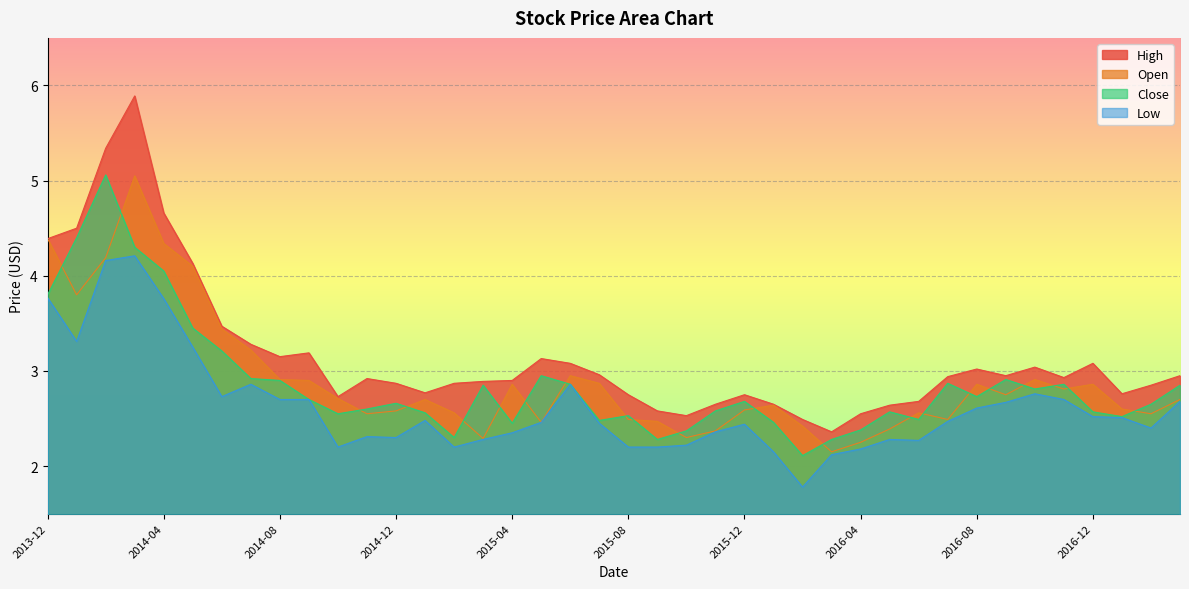

The High series shows 3.0 at 2016-09-01. True or false?

True